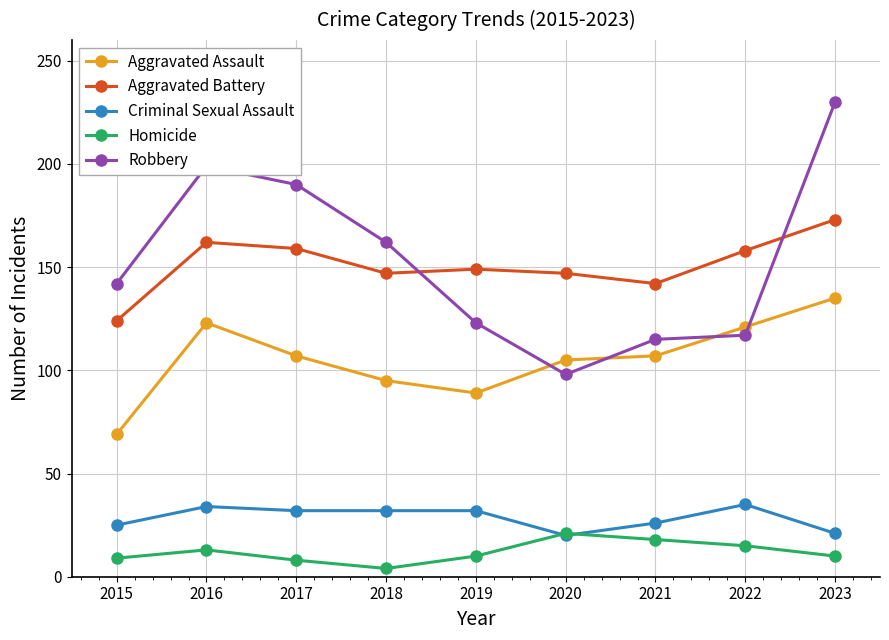

Is this an area chart (filled region under the line)?

No